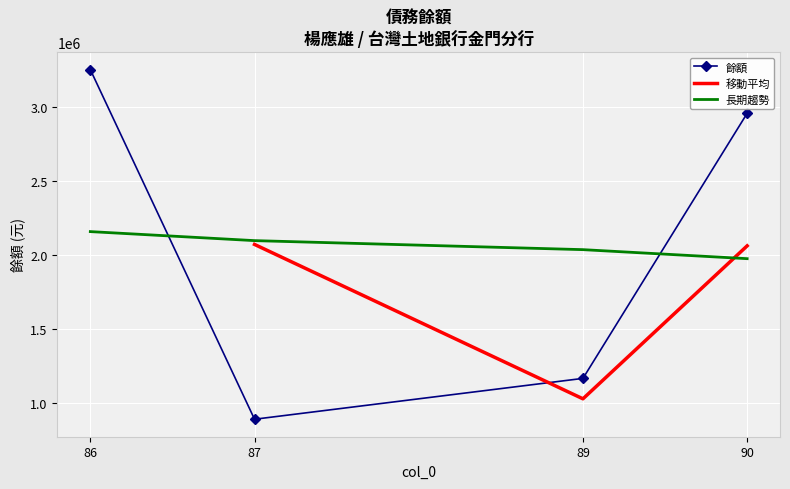

Reading right to left, list all the values displayed in this chart.

2957842	1168104	892323	3252782